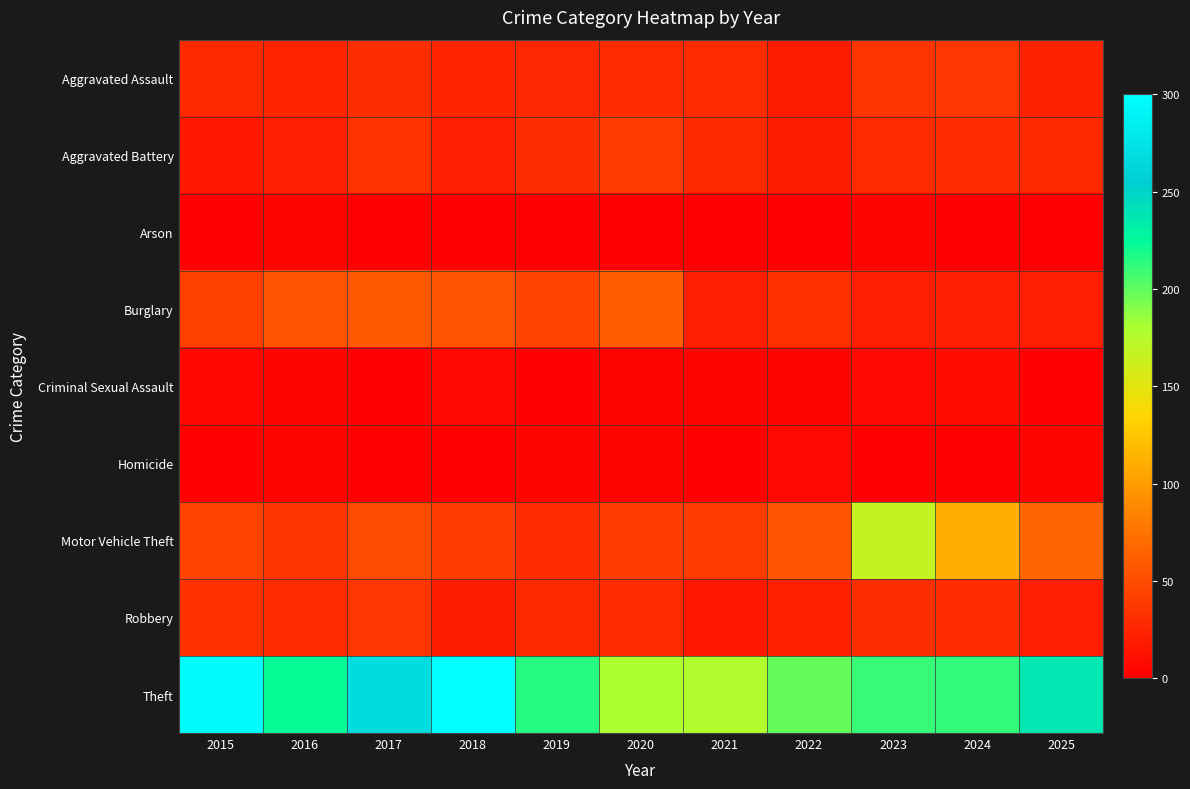

Which series has the widest spread of values?

Motor Vehicle Theft